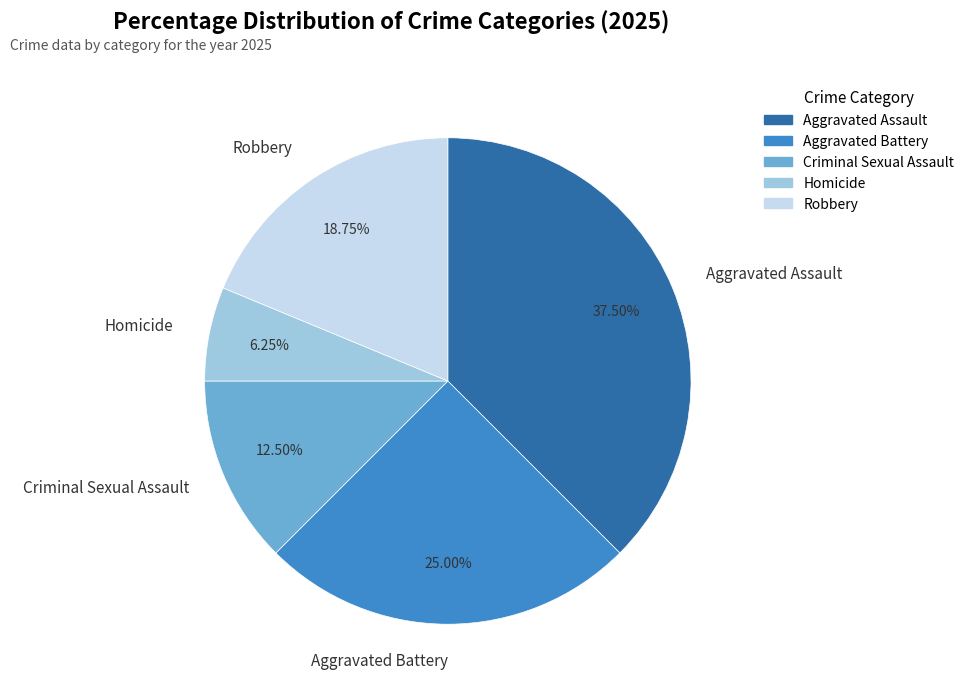

True or false: Homicide accounts for 6% of the total.

True